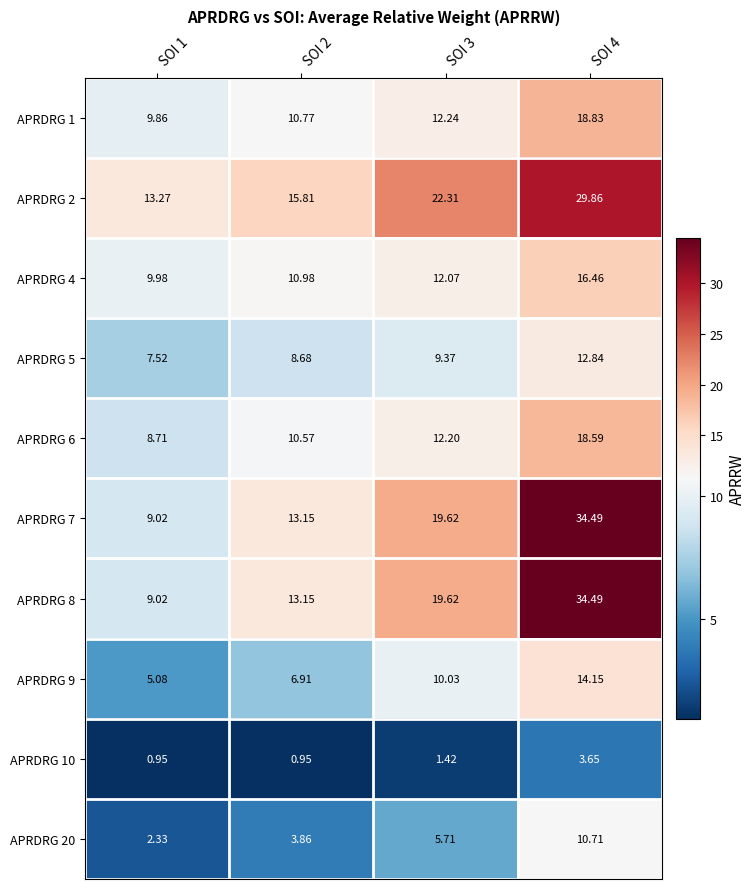

Is the value of APRDRG 6 at SOI 3 greater than the value of APRDRG 9 at SOI 4?

No